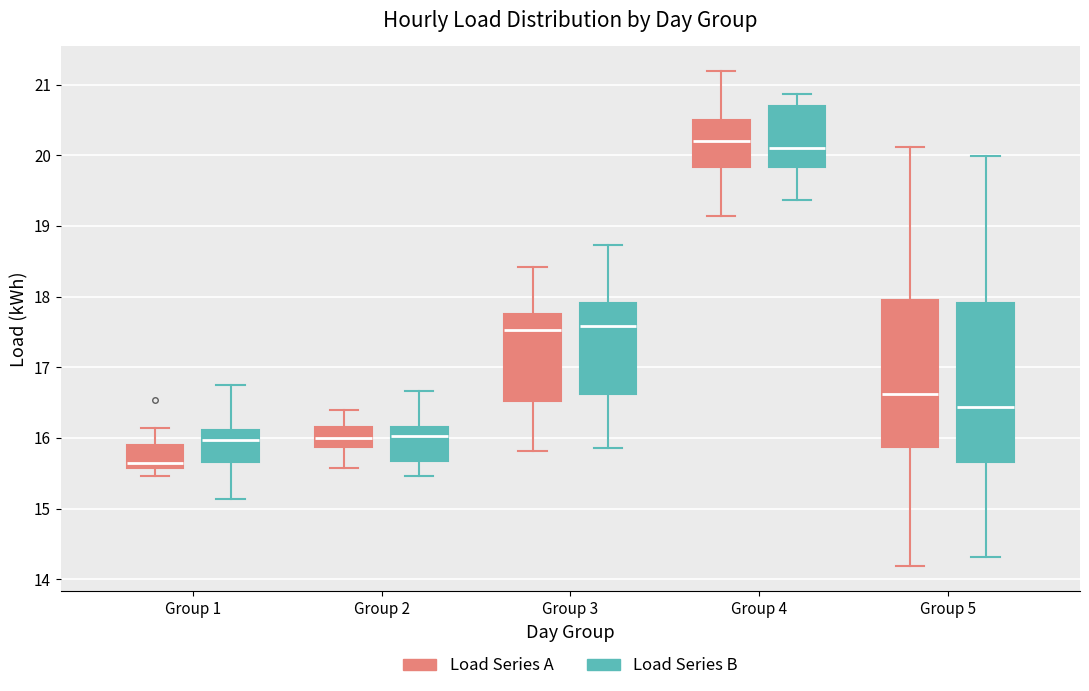

Which box's median line is the lowest?

Group 1 (Load Series A)